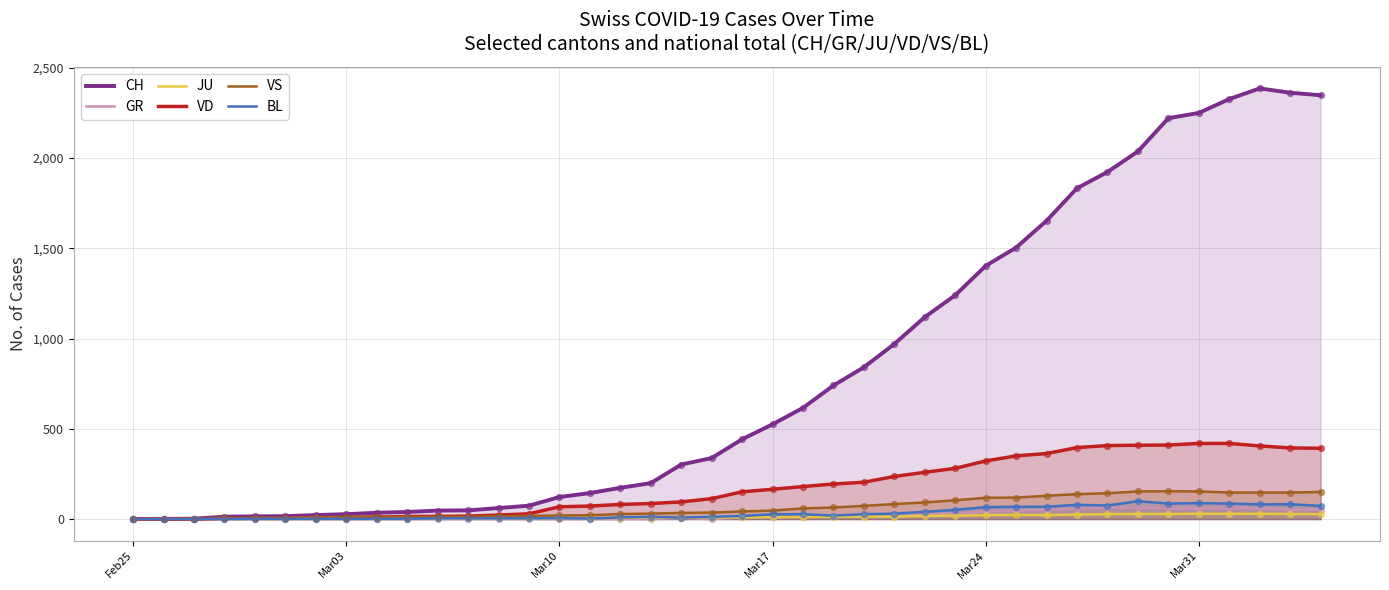

Which series has the widest spread of values?

CH